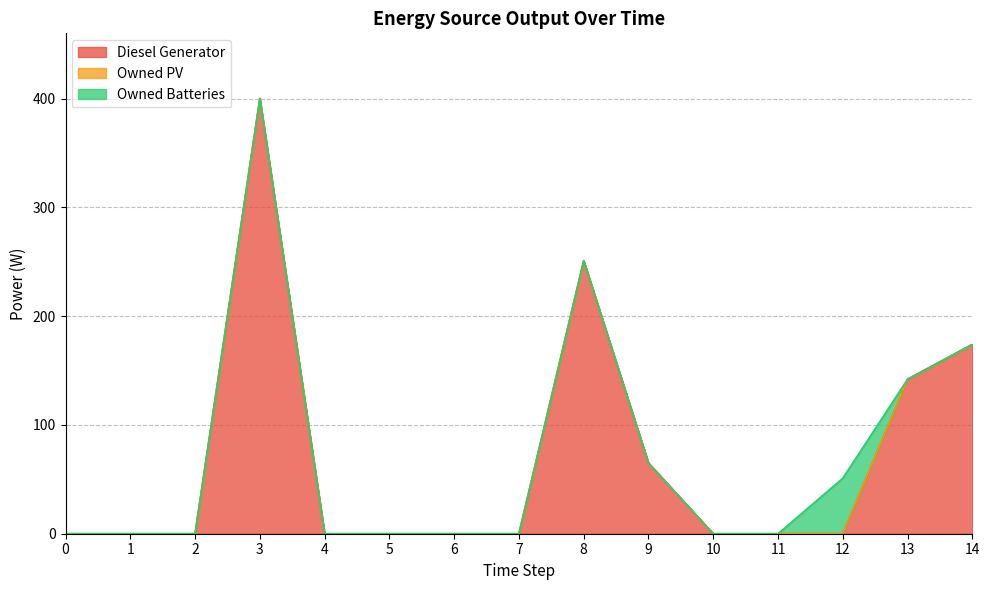

How many values in the Diesel Generator series exceed 0?

5